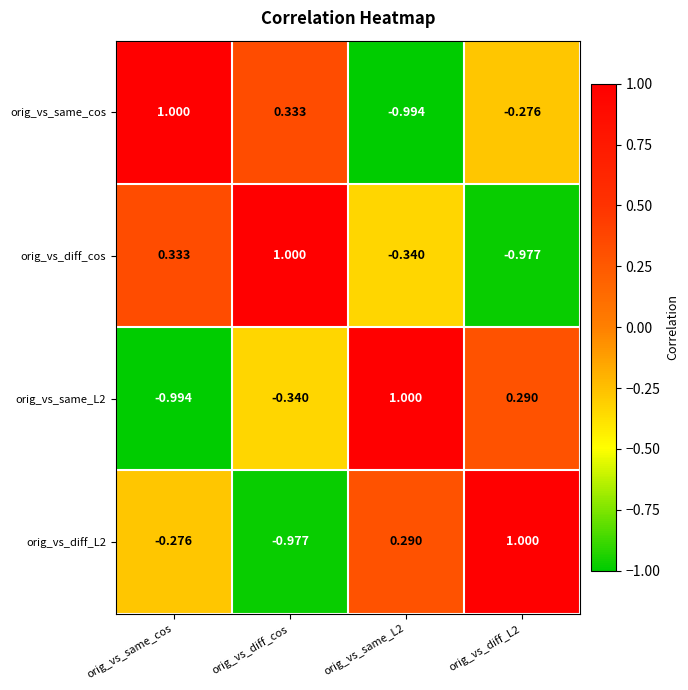

What is the maximum value shown in the chart?

1.0